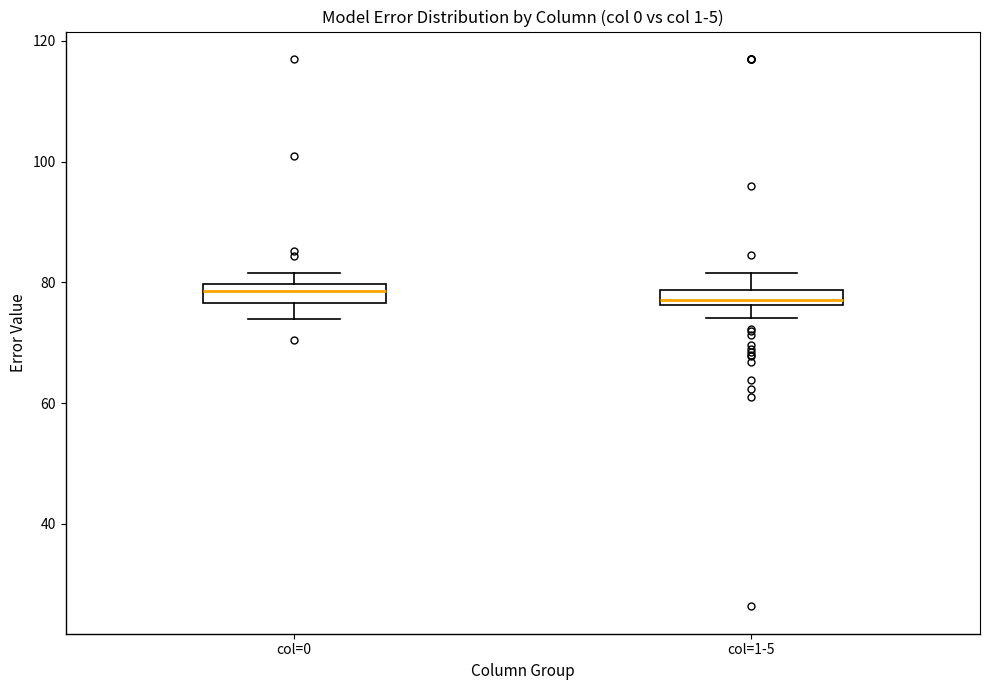

Where is the upper edge of the box for col=0 on the y-axis? The values are not printed on the chart, so give them approximately, as read against the axis.

80